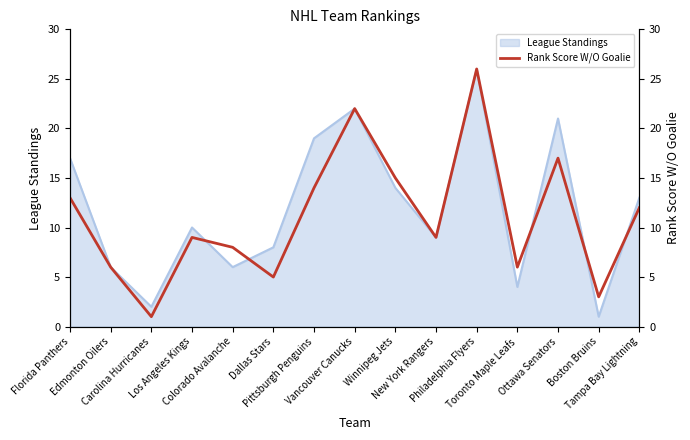

Between Carolina Hurricanes and Dallas Stars, which is larger?

Dallas Stars